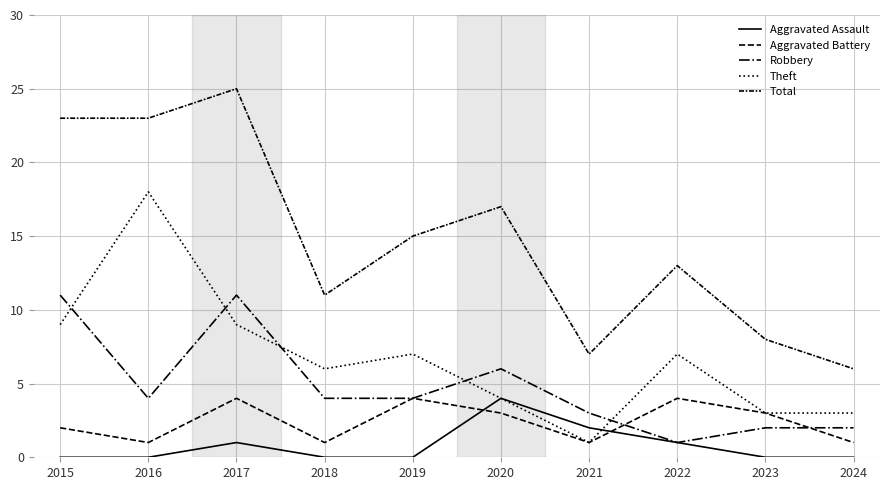

How many lines are shown in the chart?

5